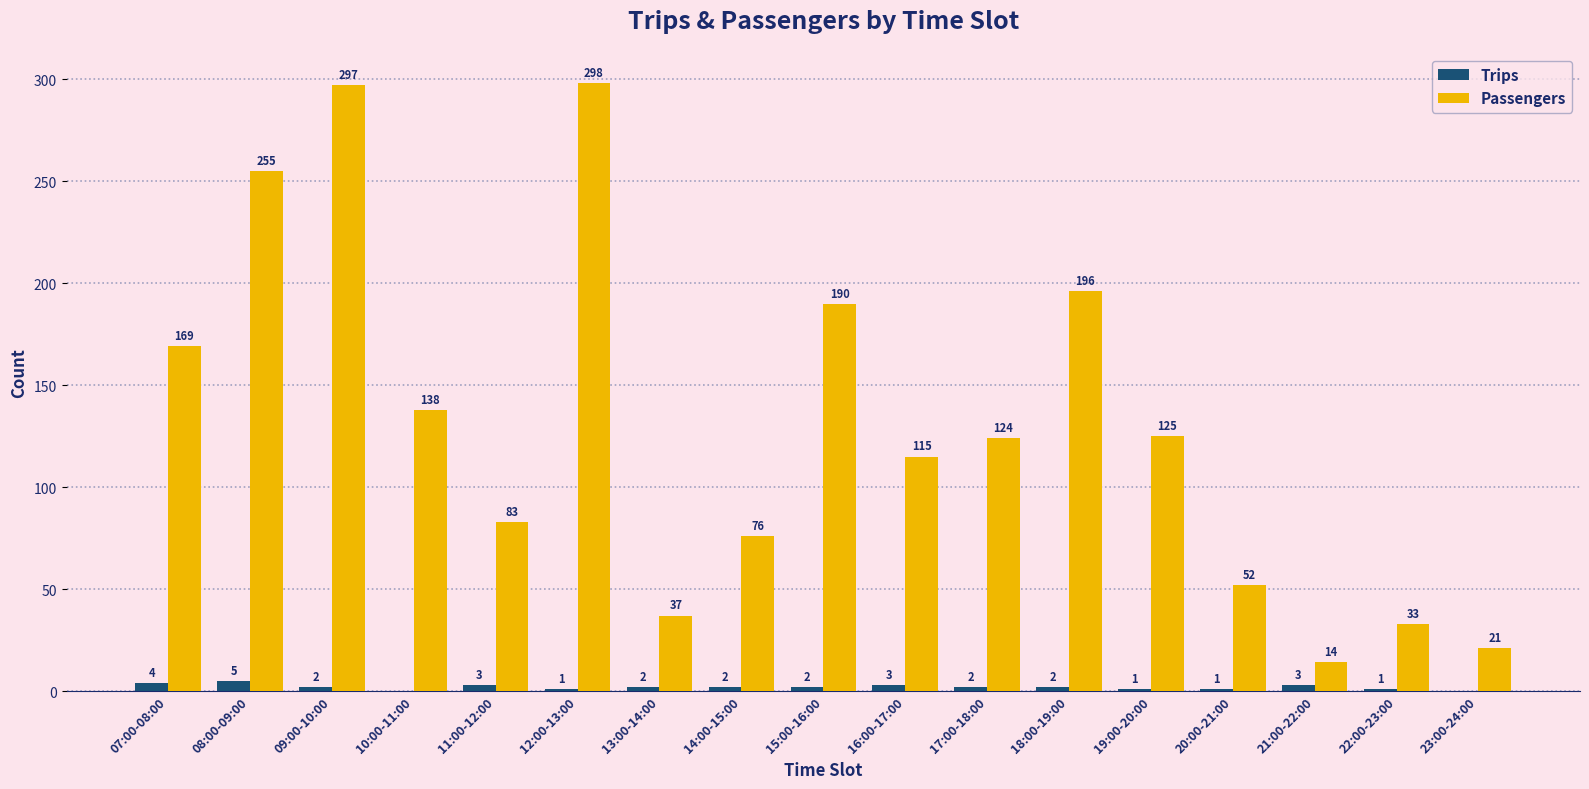

Between 11:00-12:00 and 15:00-16:00, which series saw the biggest shift?

Passengers